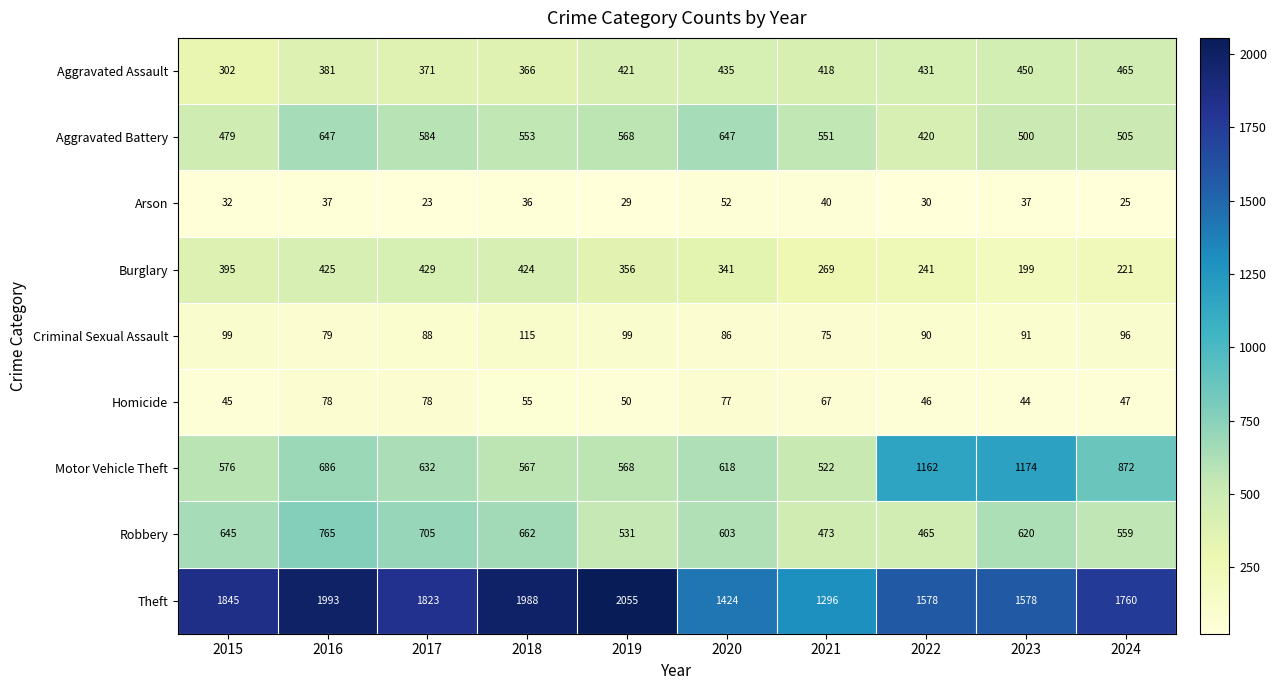

What is the minimum value shown in the chart?

23